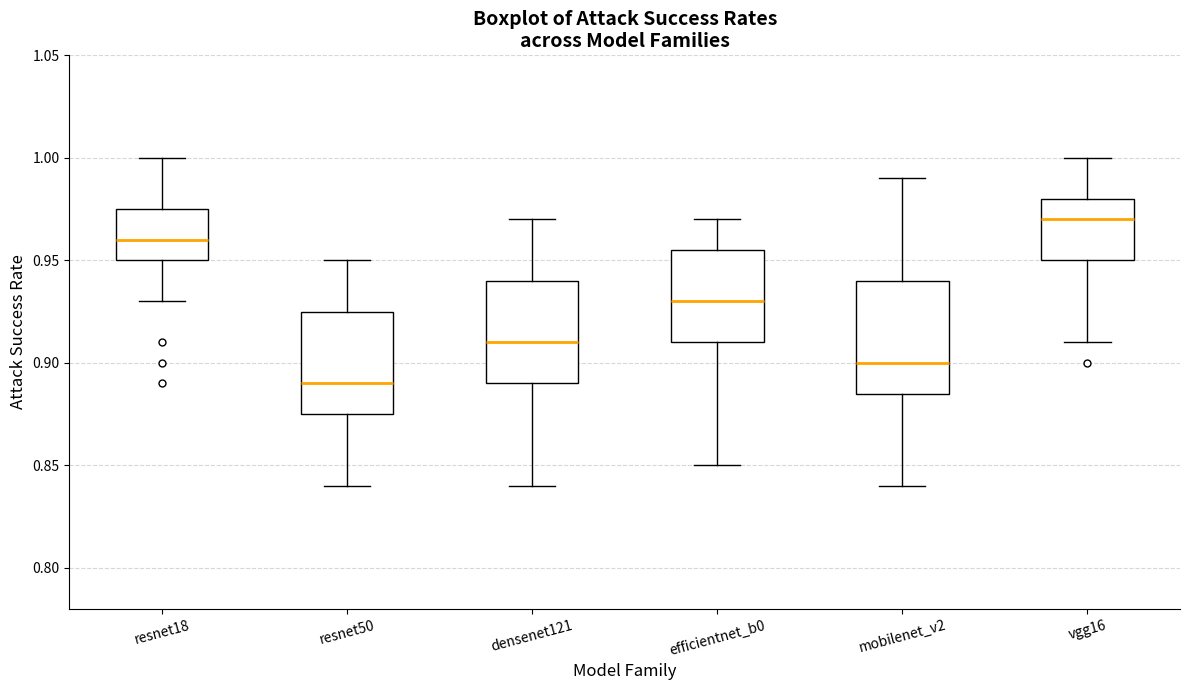

Which box's median line is the lowest?

resnet50